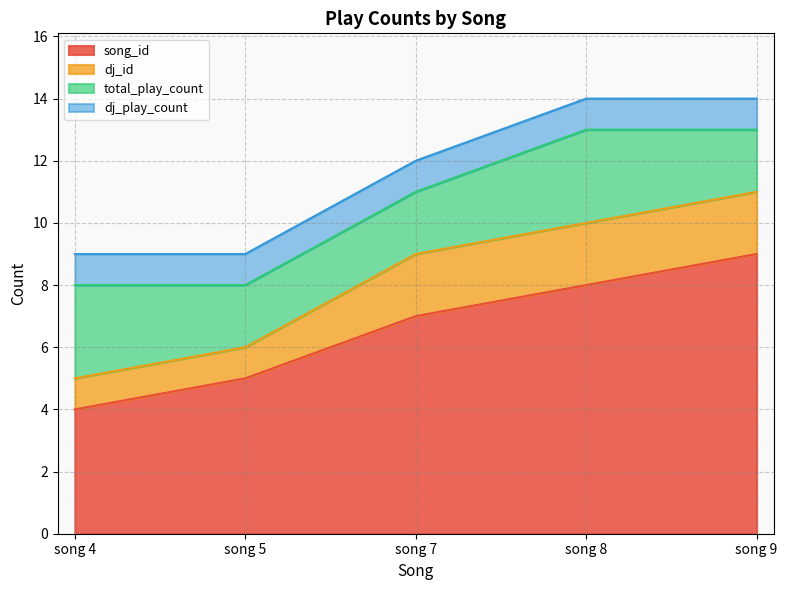

True or false: song_id has more than 2 interior local peaks.

False